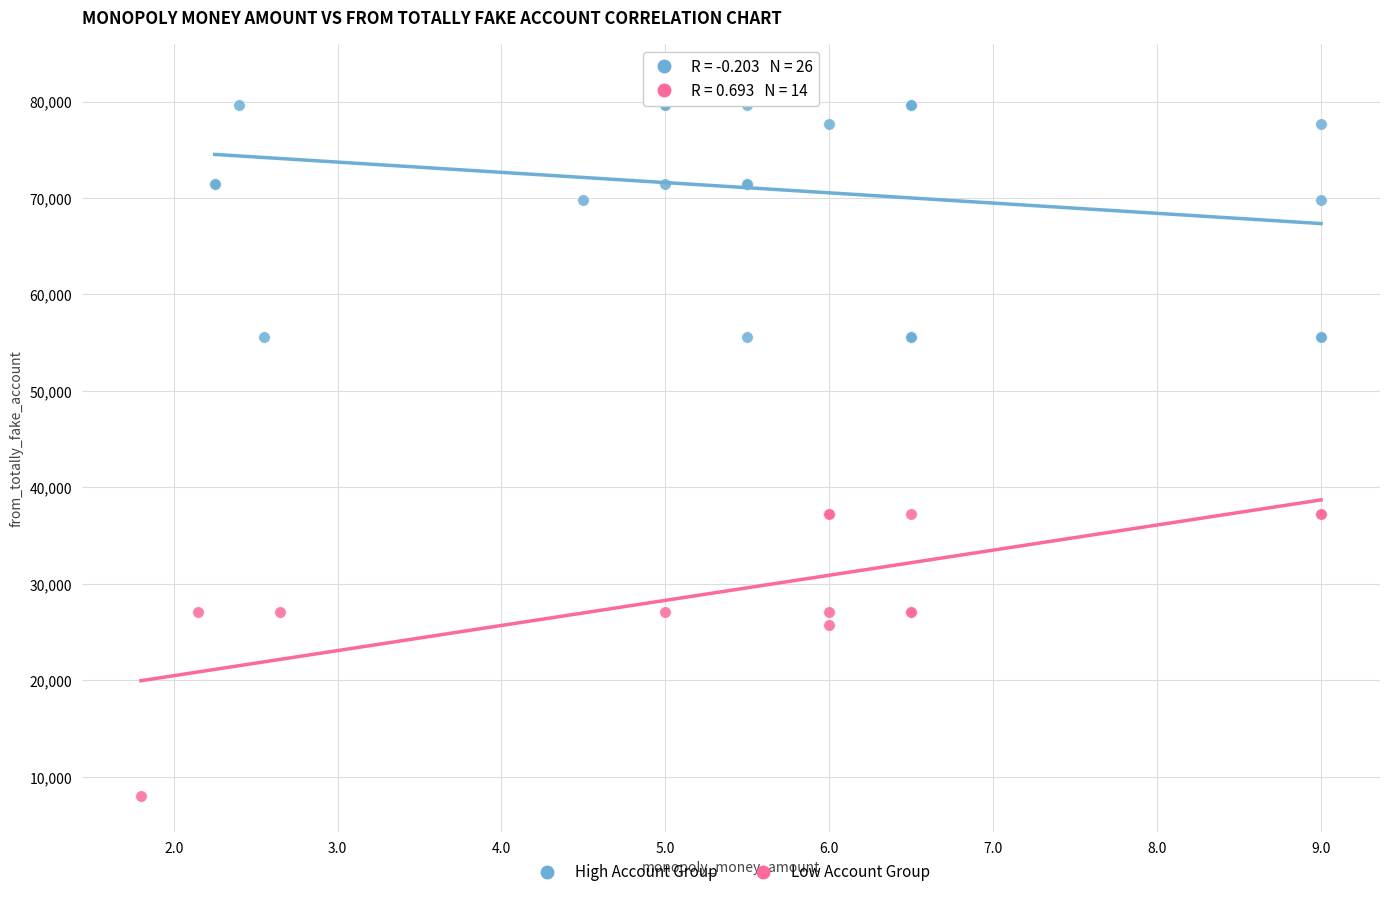

Which series contains the lowest Y value?

Low Account Group